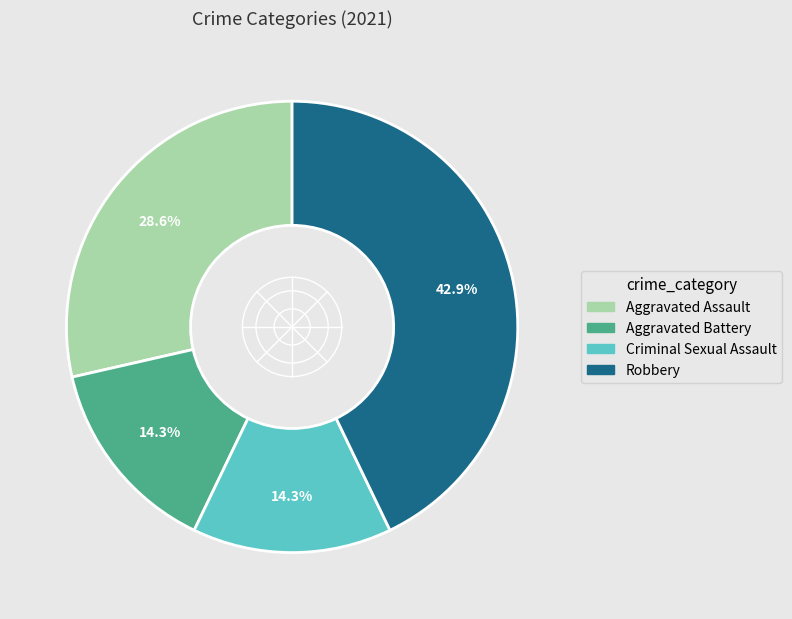

What percentage is the Criminal Sexual Assault slice, to the nearest percent?

14%